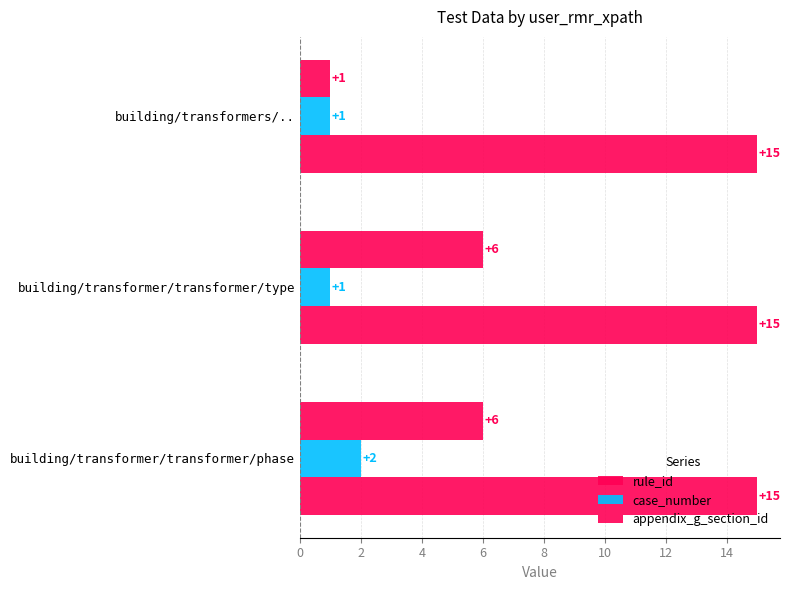

How many values in the case_number series exceed 1?

1